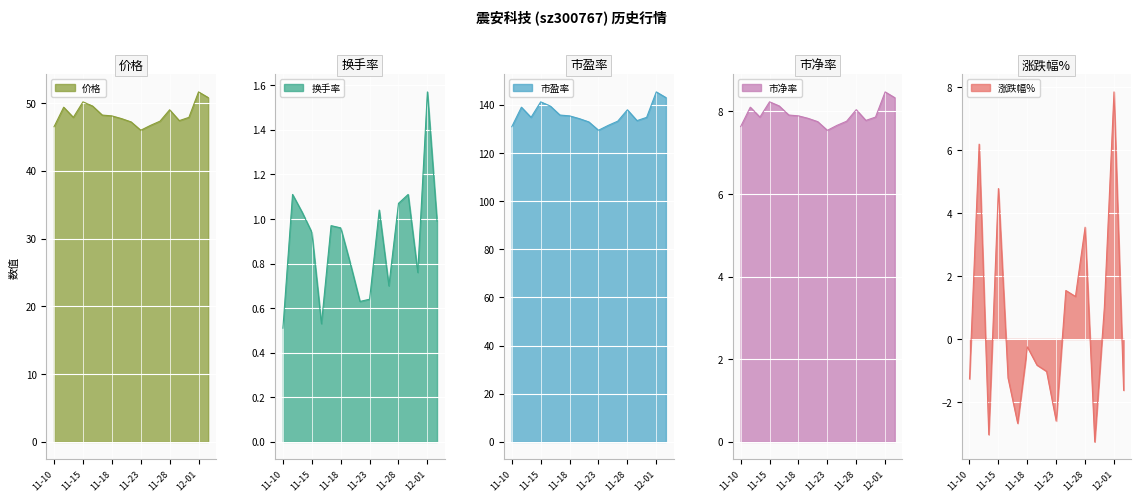

What is the sum of all 市盈率 values?

2312.2